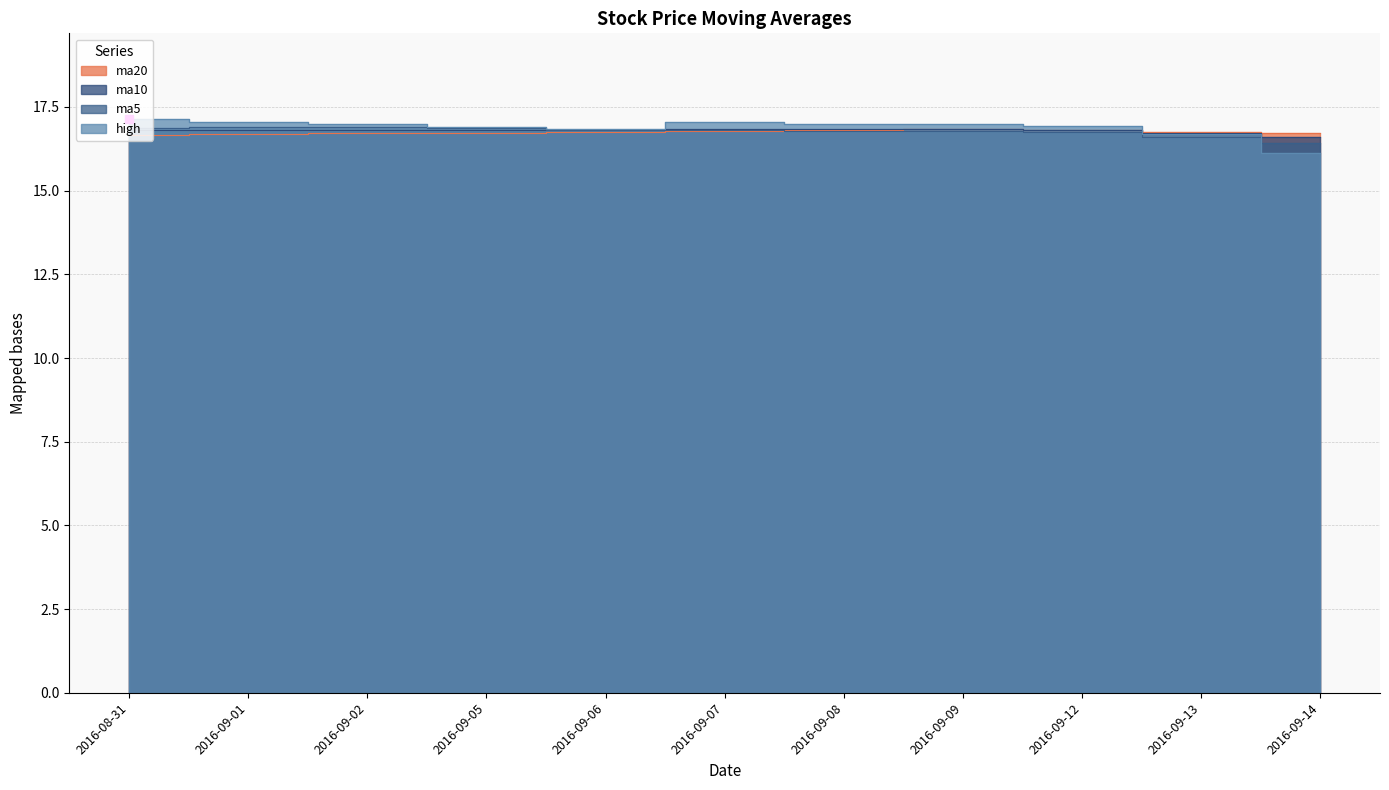

Between which two adjacent categories do ma5 and ma10 first intersect?

2016-09-06 and 2016-09-07